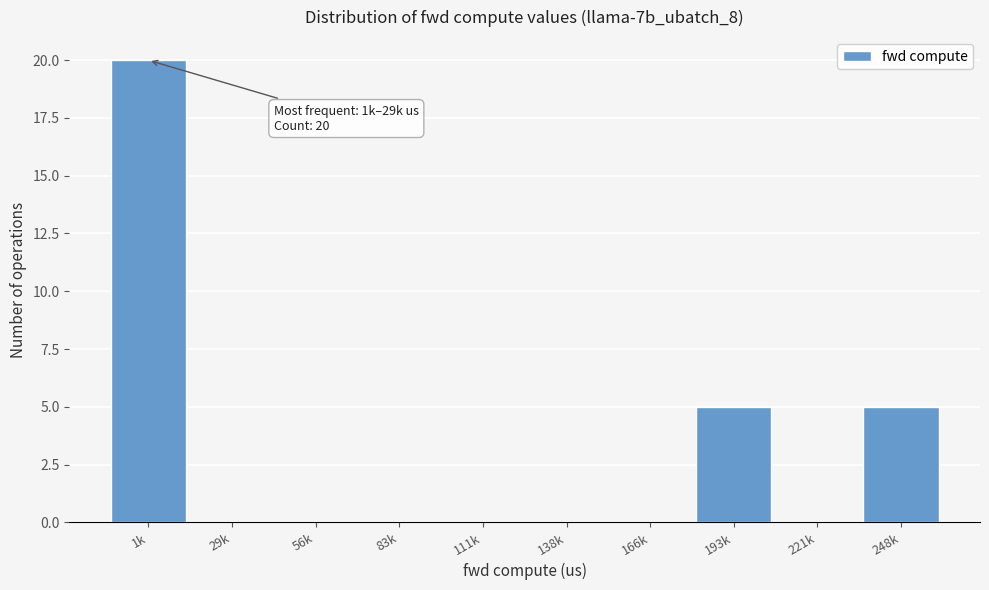

Reading right to left, transcribe all the data shown in this chart.

248k=5	221k=0	193k=5	166k=0	138k=0	111k=0	83k=0	56k=0	29k=0	1k=20